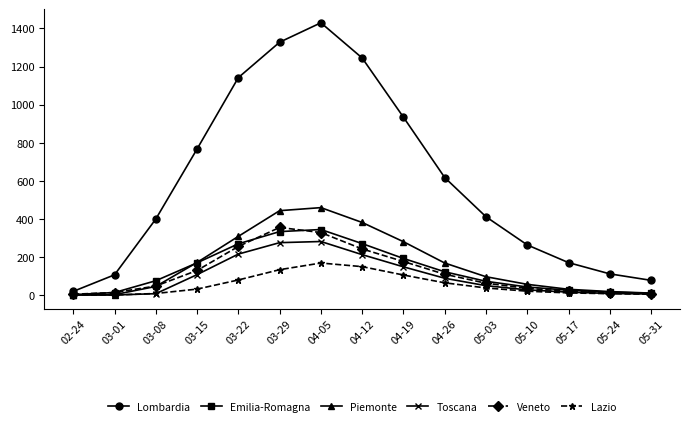

True or false: Emilia-Romagna has more than 0 interior local peaks.

True